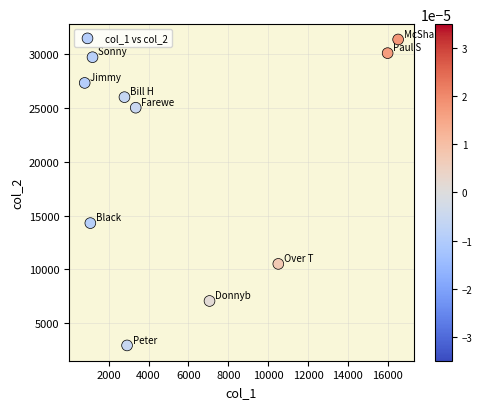

What Y value in the scatter plot is closest to 17159?

14305